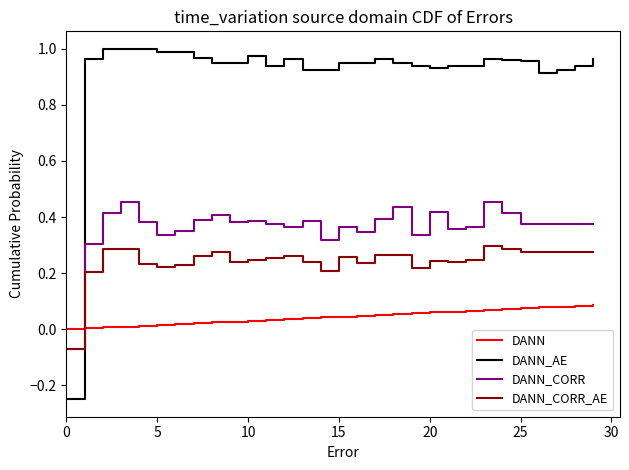

Rank the series by their maximum value, from lowest to highest.

DANN, DANN_CORR_AE, DANN_CORR, DANN_AE